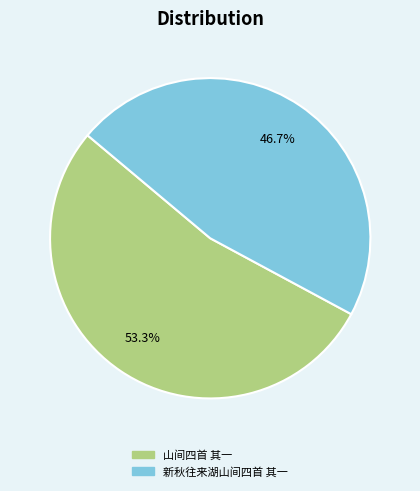

Between 山间四首 其一 and 新秋往来湖山间四首 其一, which is larger?

山间四首 其一